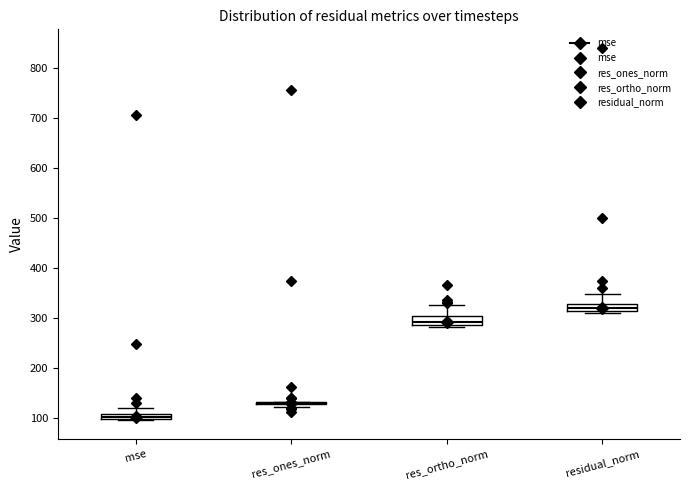

Where is the upper edge of the box for residual_norm on the y-axis? The values are not printed on the chart, so give them approximately, as read against the axis.

330